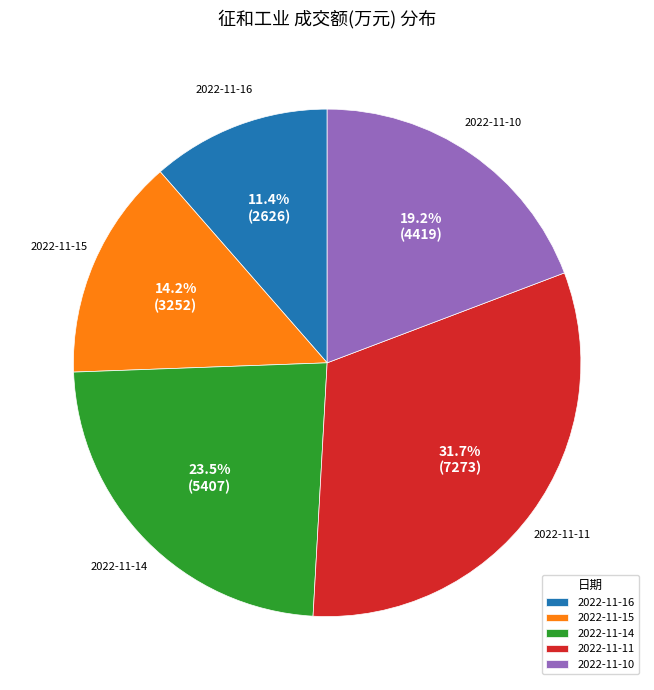

The 2022-11-16 slice represents 1% of the pie. True or false?

False